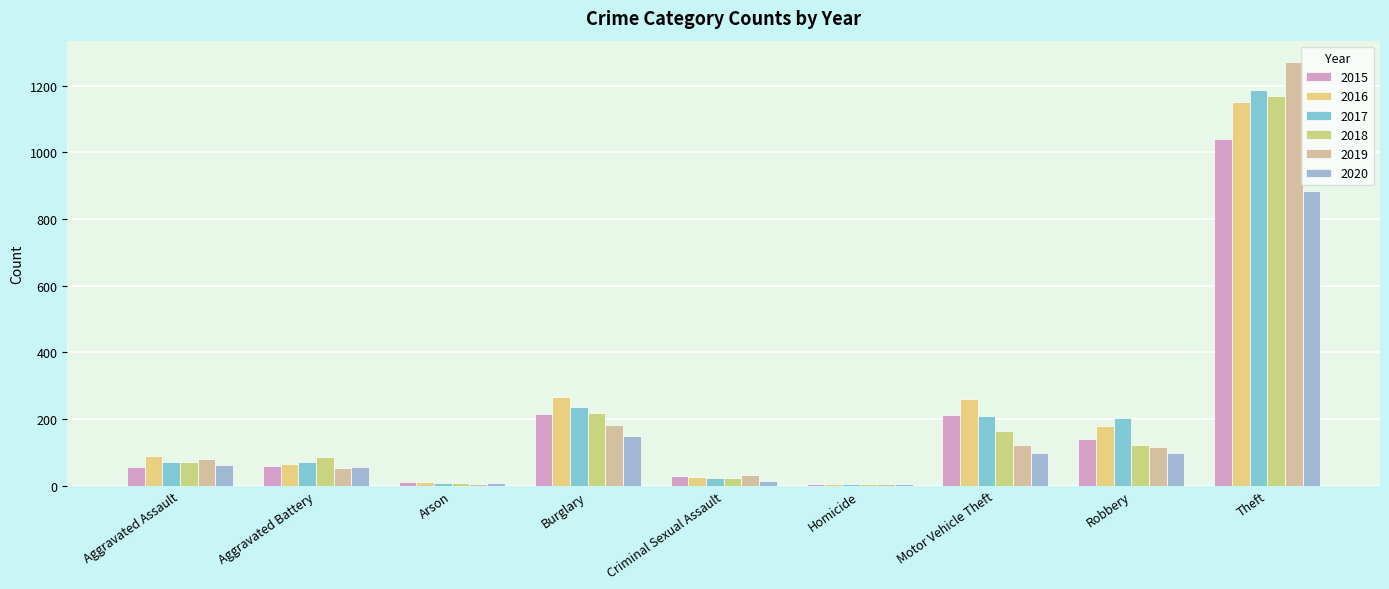

Does the chart contain stacked bars?

No